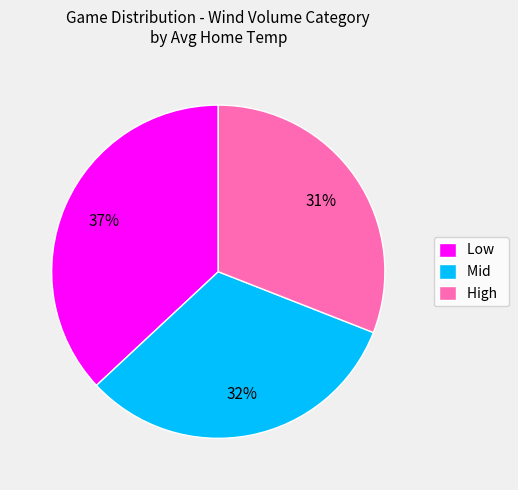

What is the largest slice in the pie chart?

Low